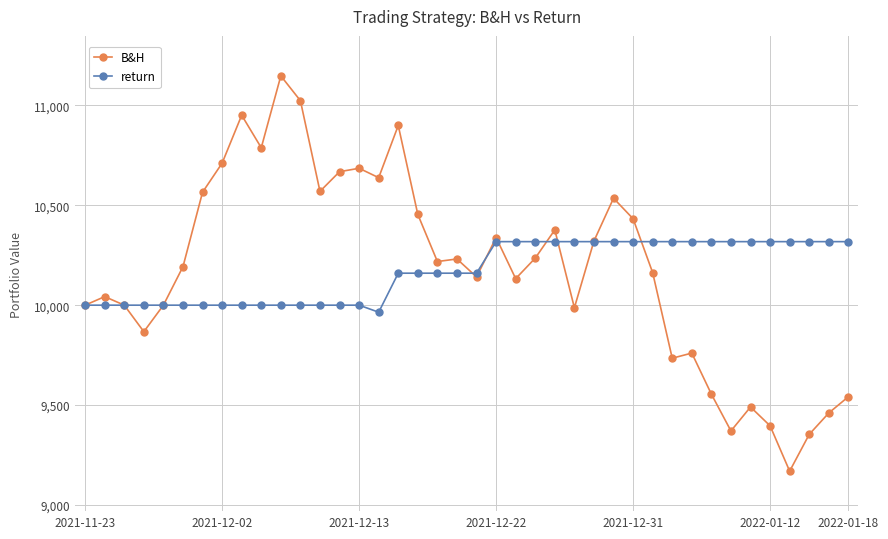

Rank the series by their maximum value, from lowest to highest.

return, B&H